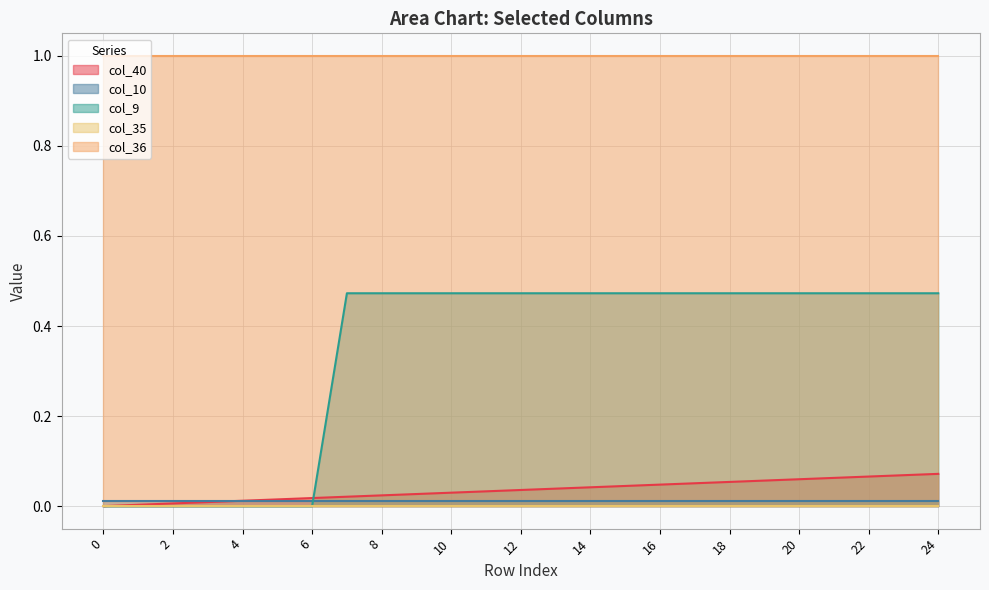

Does the chart display data point markers on the line(s)?

No